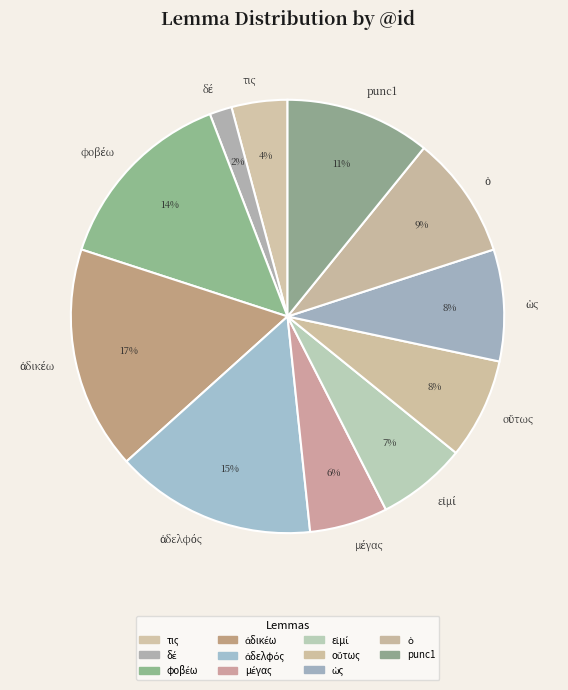

To the nearest percent, what percentage of the pie is τις?

4%